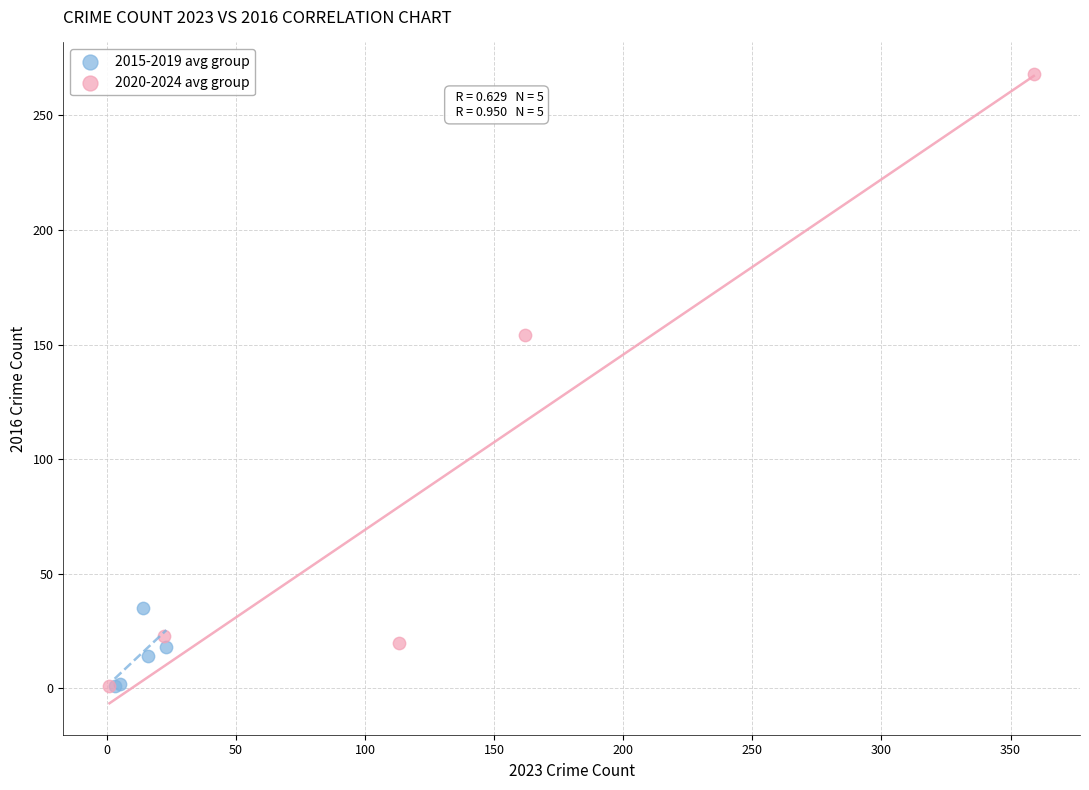

Which series contains the highest Y value?

2020-2024 avg group